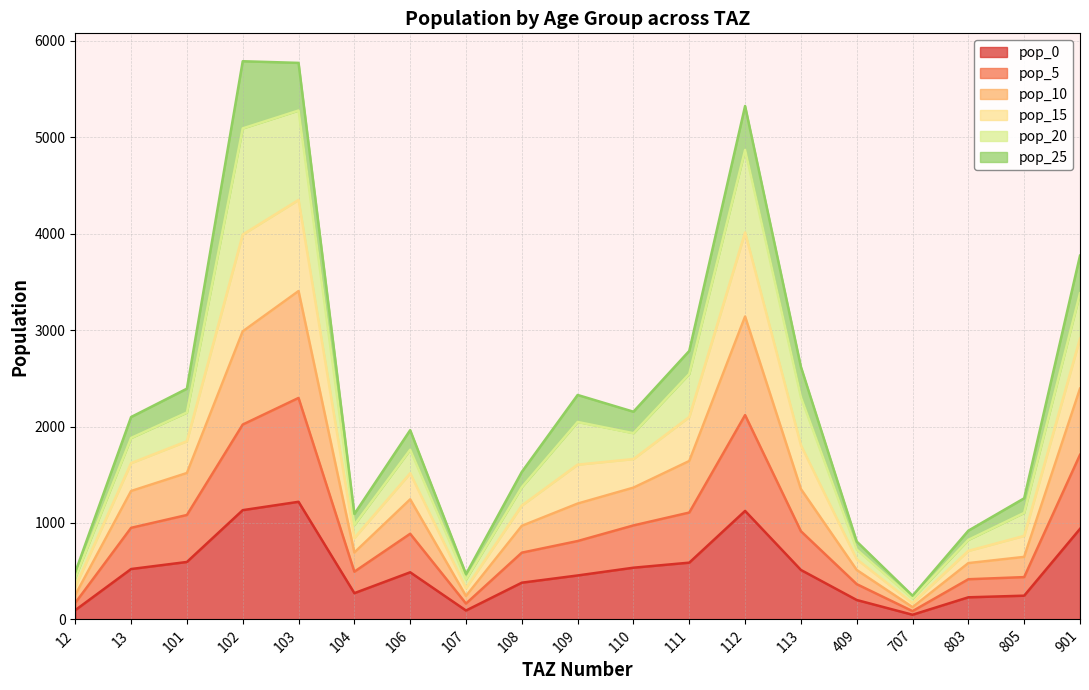

Rank the categories by pop_5 value from lowest to highest.

707, 107, 12, 409, 803, 805, 104, 108, 109, 106, 113, 13, 110, 101, 111, 901, 102, 112, 103